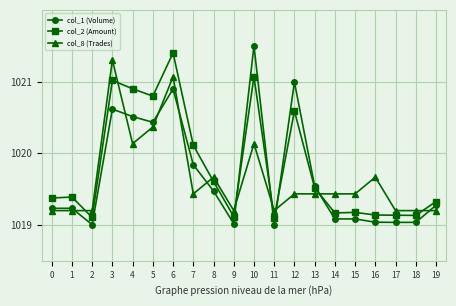

What is the total value across all series at 7?

3059.4